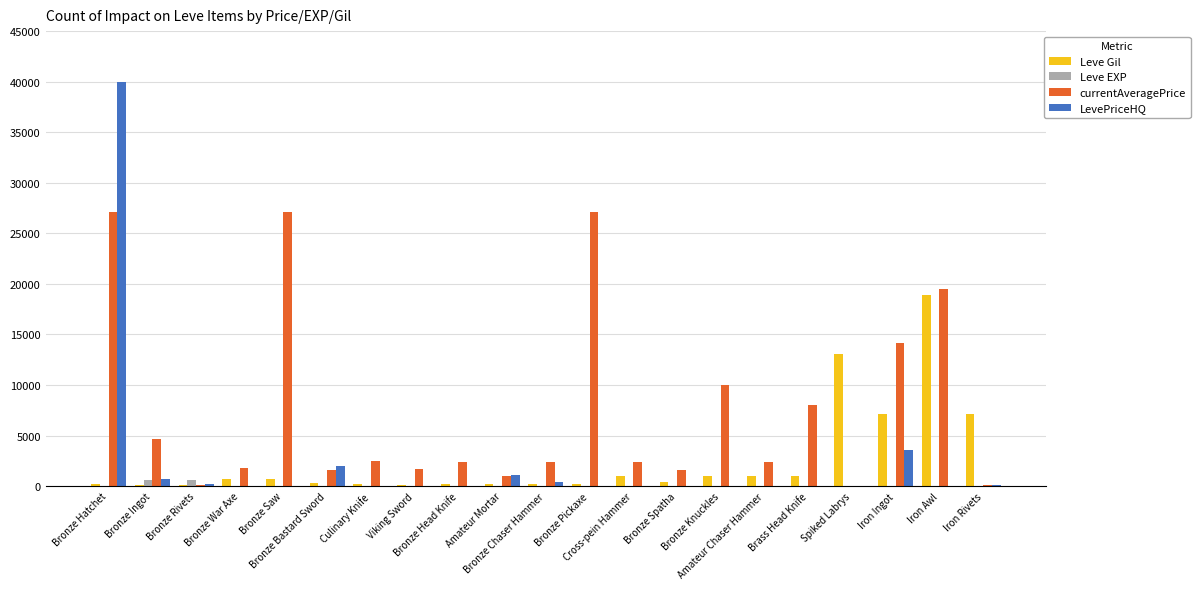

Are the bars grouped side by side (vs. stacked)?

Yes